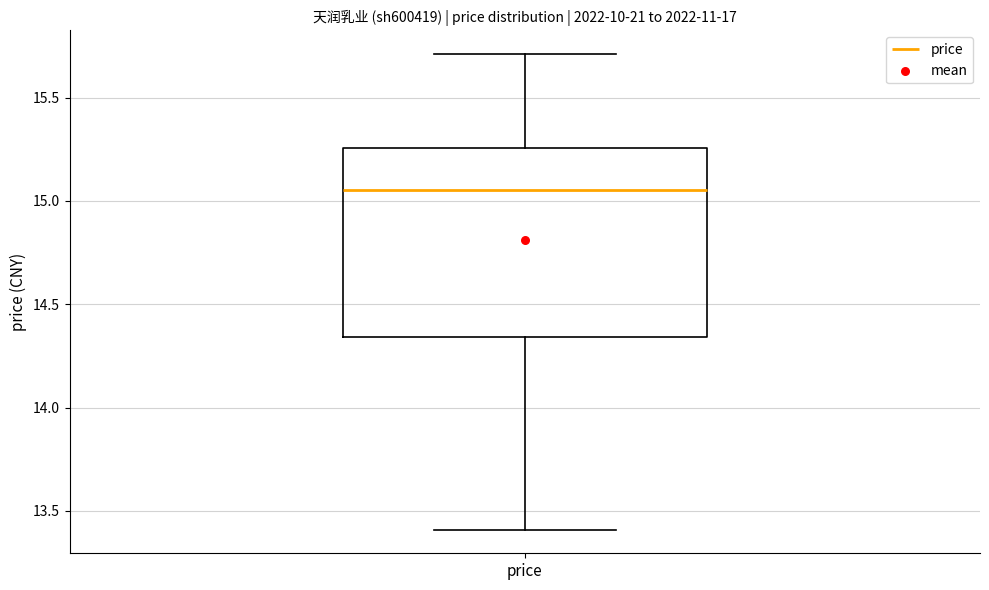

Where is the upper edge of the box for price on the y-axis? The values are not printed on the chart, so give them approximately, as read against the axis.

15.25